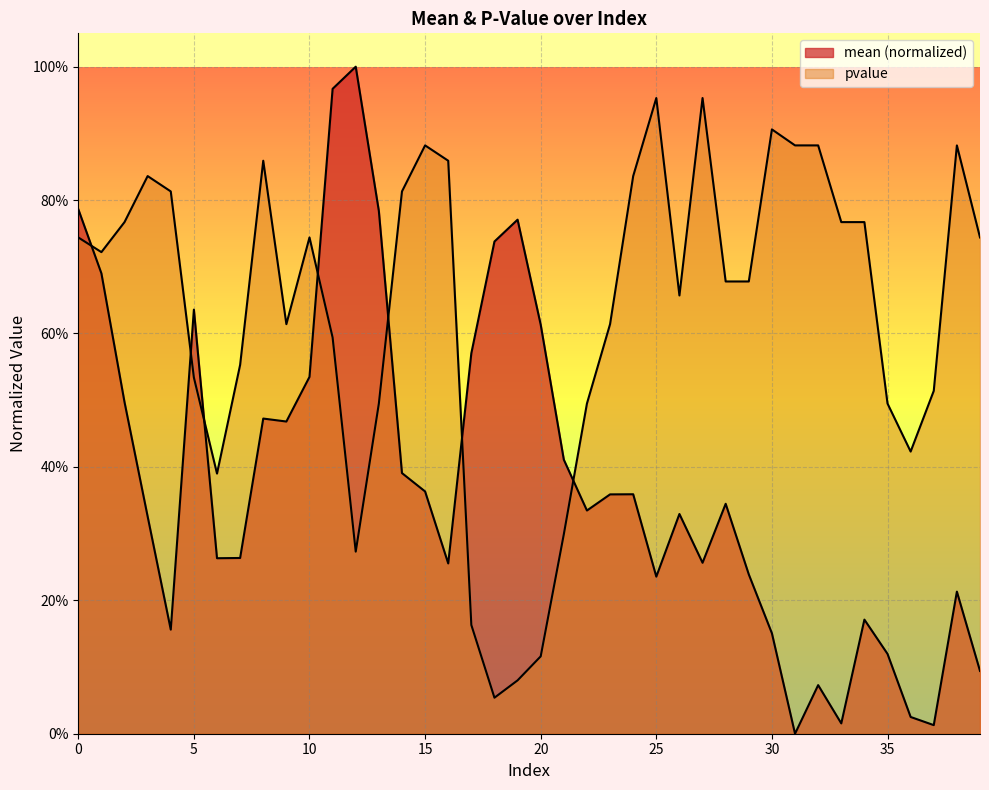

How many data points does each series have?

40